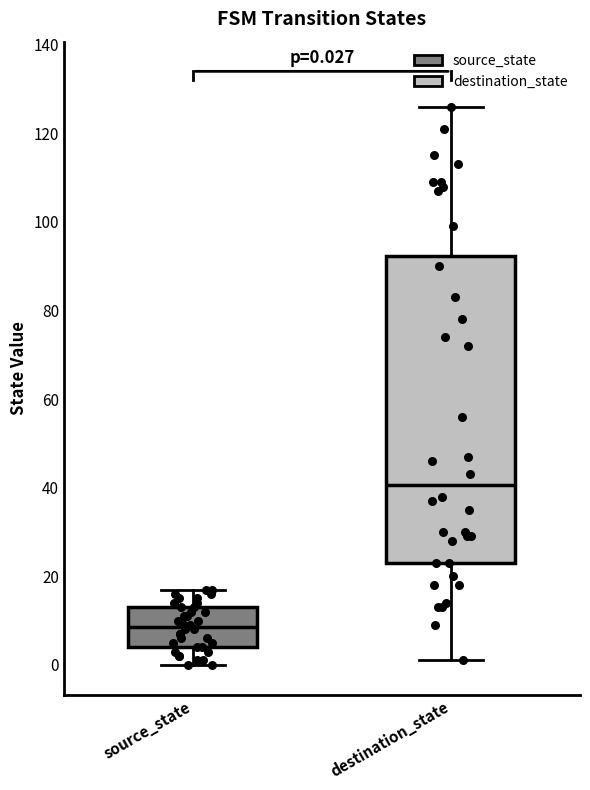

Which box has the highest median line?

destination_state